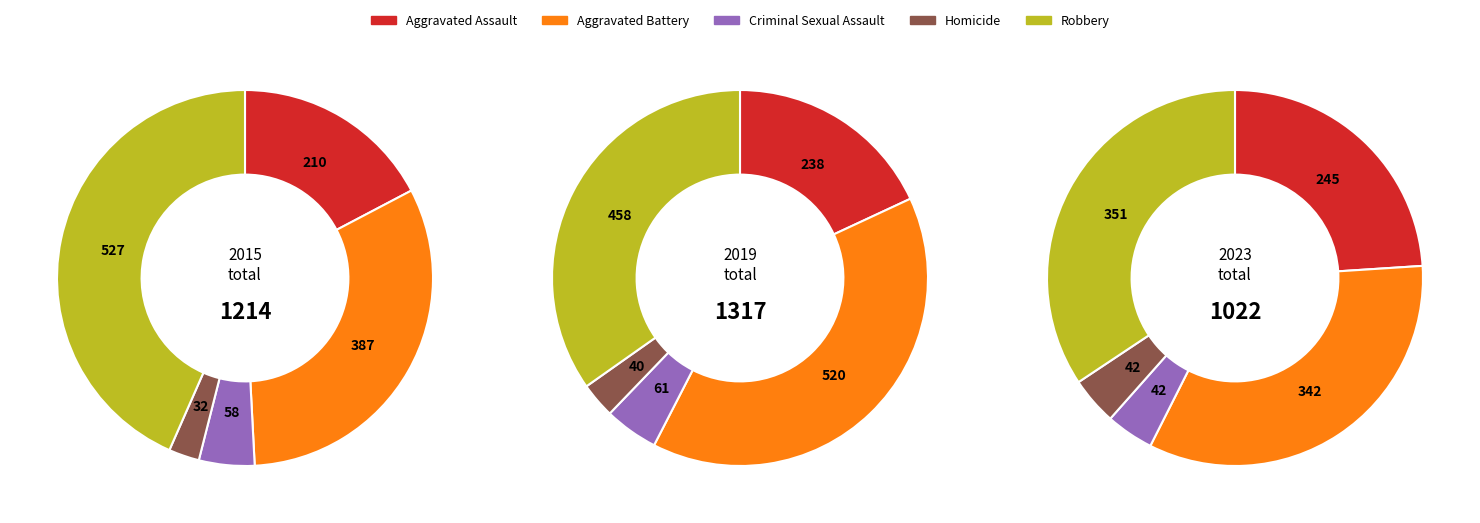

What is the change in value from Homicide to Robbery?

+495